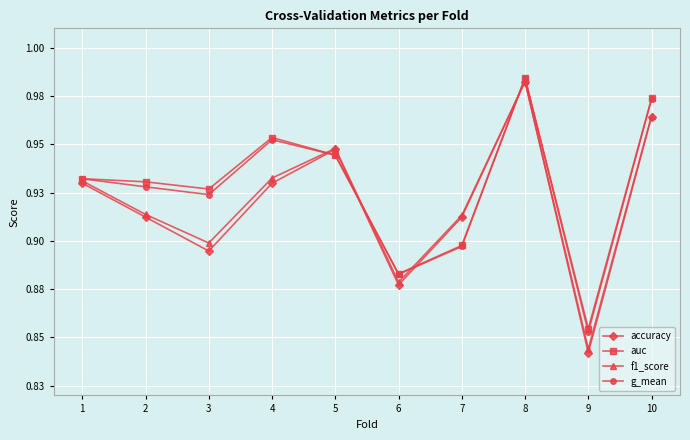

What are all the series names shown in the legend?

accuracy, auc, f1_score, g_mean